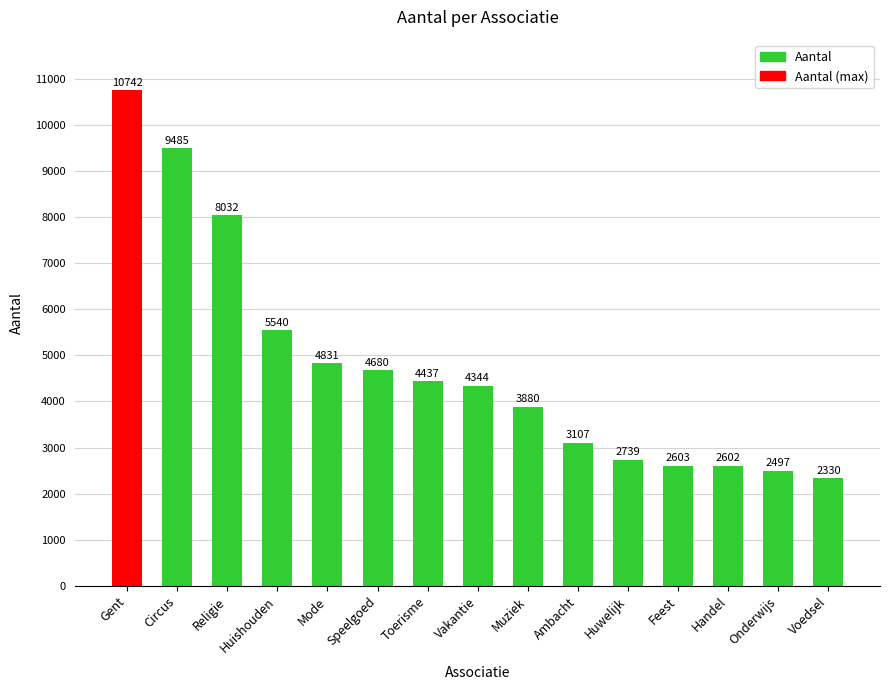

True or false: the data shows 1576 at Speelgoed.

False